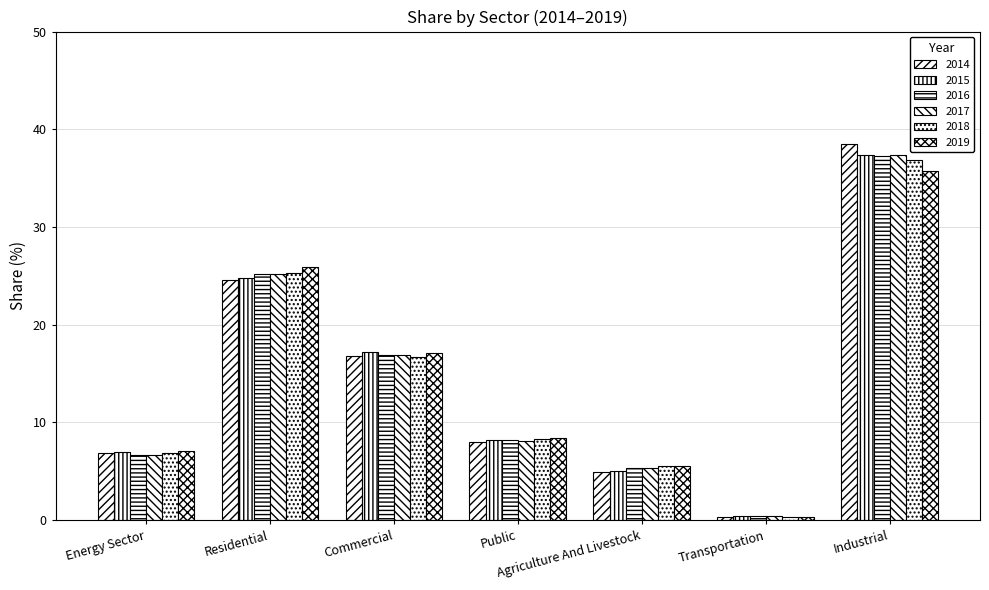

Are the bars horizontal?

No